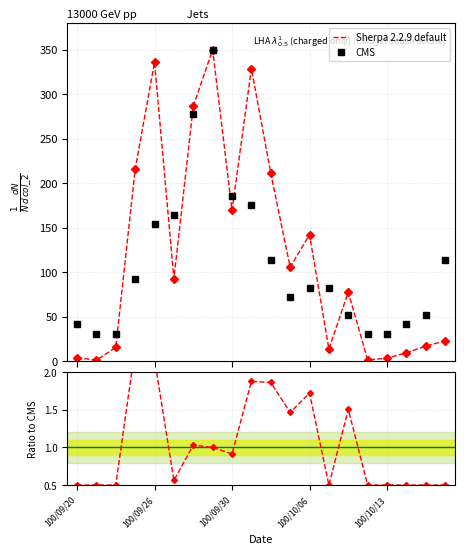

Which series has the largest total across all categories?

Sherpa 2.2.9 default